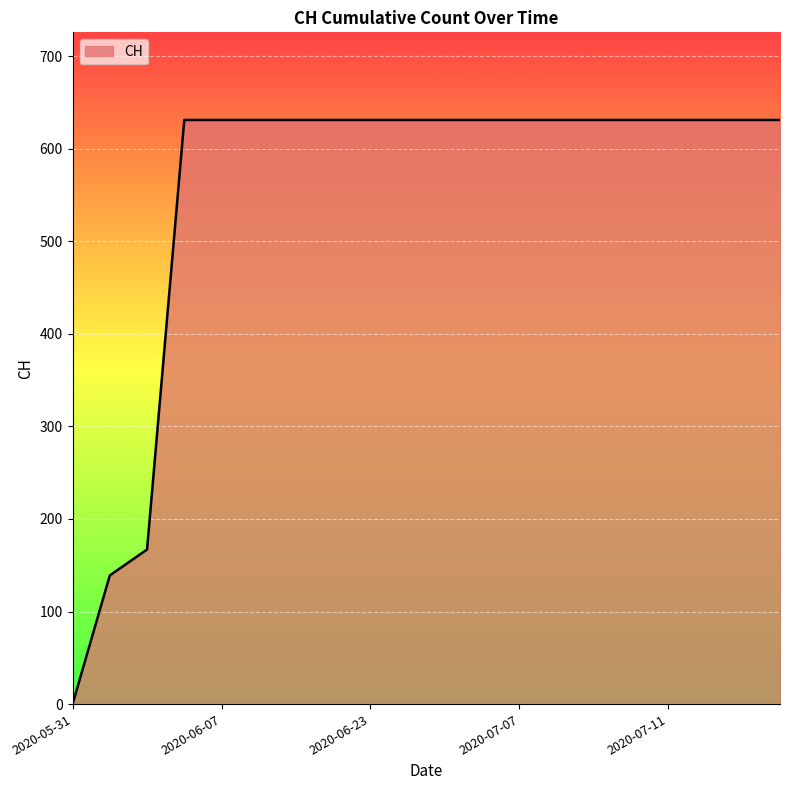

Reading left to right, extract all data points from this chart.

0	139	167	631	631	631	631	631	631	631	631	631	631	631	631	631	631	631	631	631